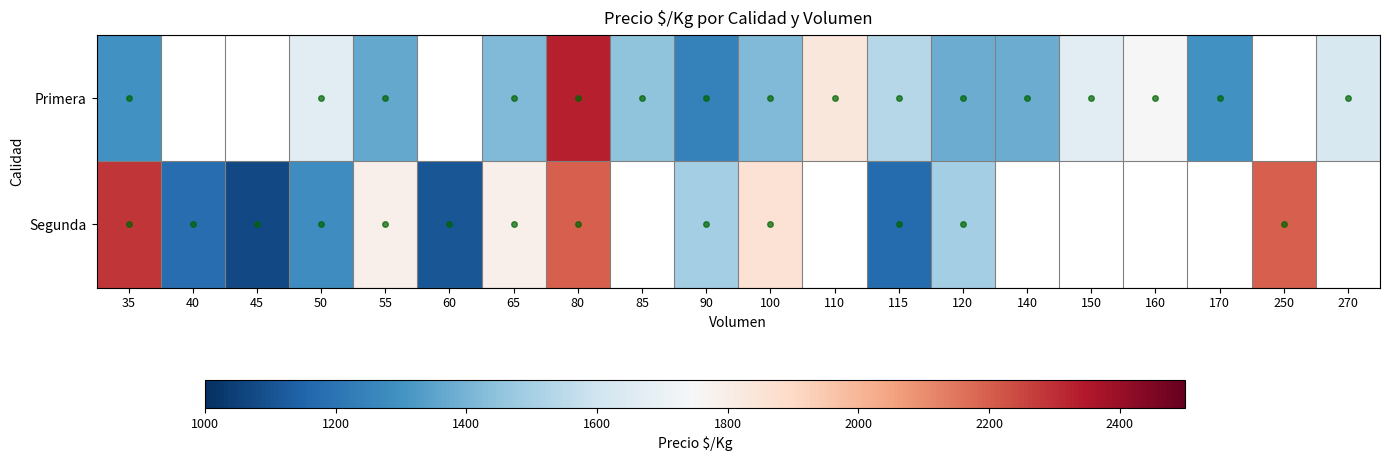

What is the smallest value displayed?

1071.0